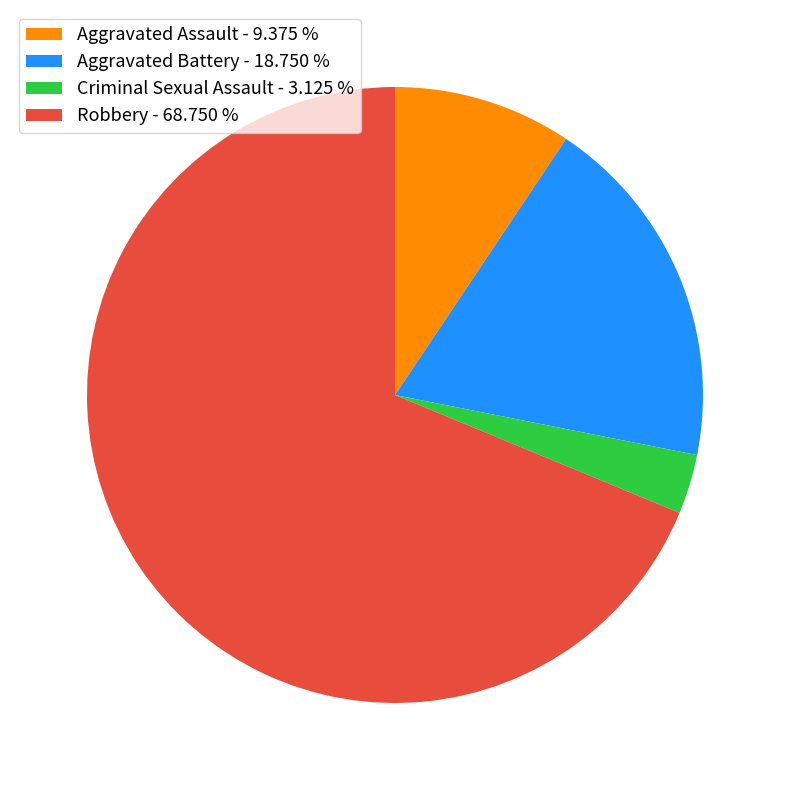

Is the sum of Aggravated Battery - 18.750 % and Robbery - 68.750 % greater than half?

Yes